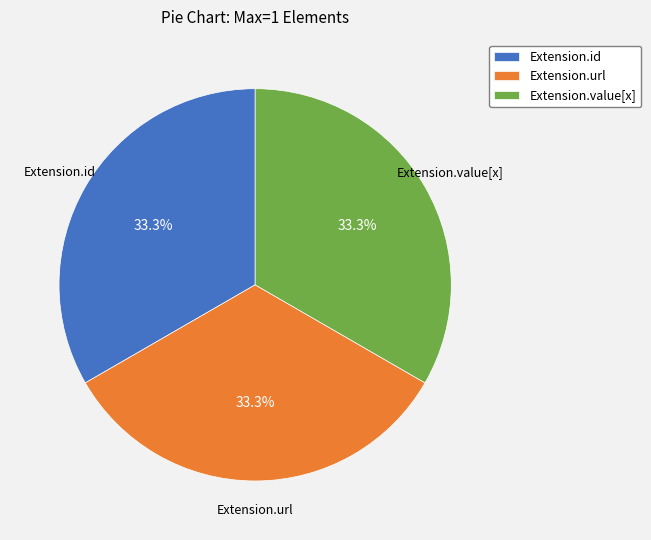

How much of the chart is everything except Extension.value[x]?

66.7%